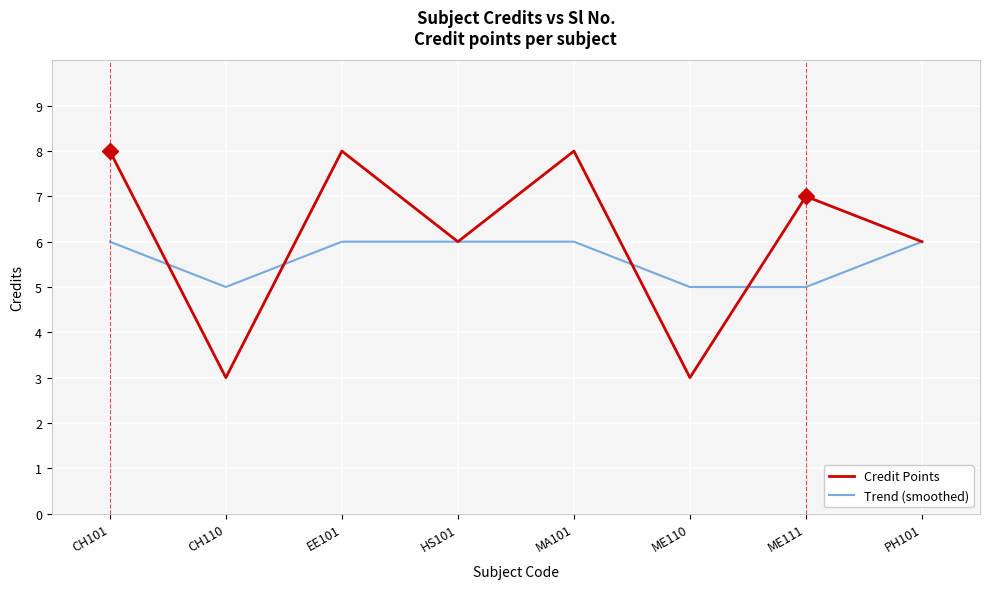

What is the total value across all series at ME110?

8